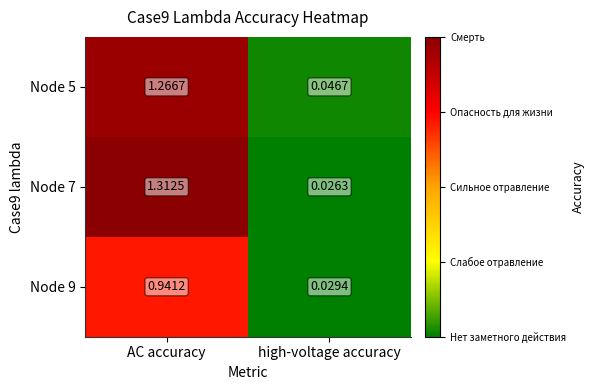

Which category has the highest value in the Node 5 series?

AC accuracy